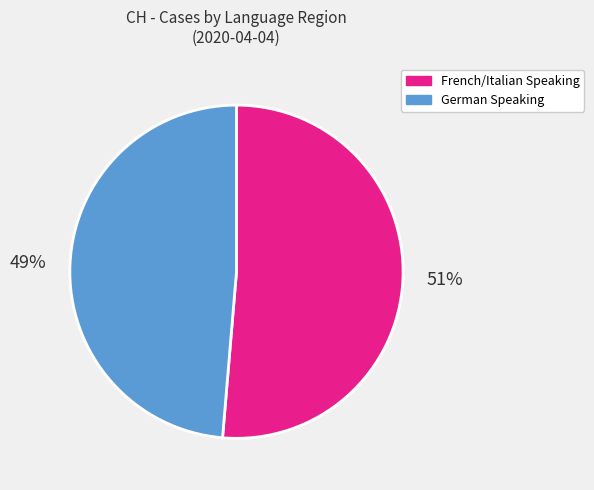

Is there a majority slice in this chart?

Yes